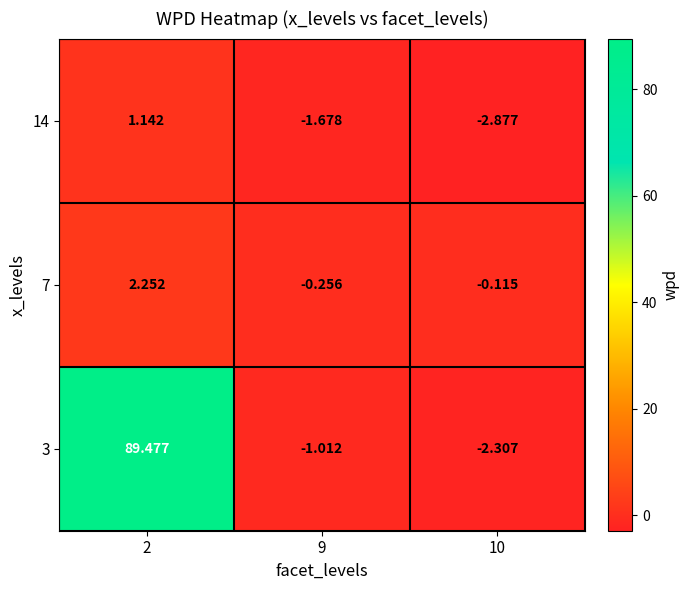

Is the value of 3 at 2 greater than the value of 14 at 2?

Yes